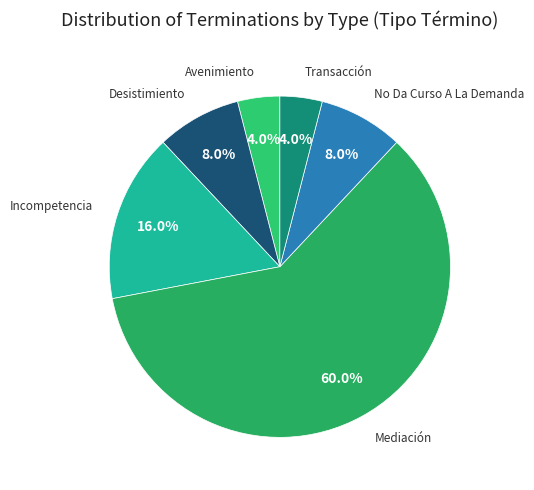

Which slice is the smallest?

Avenimiento